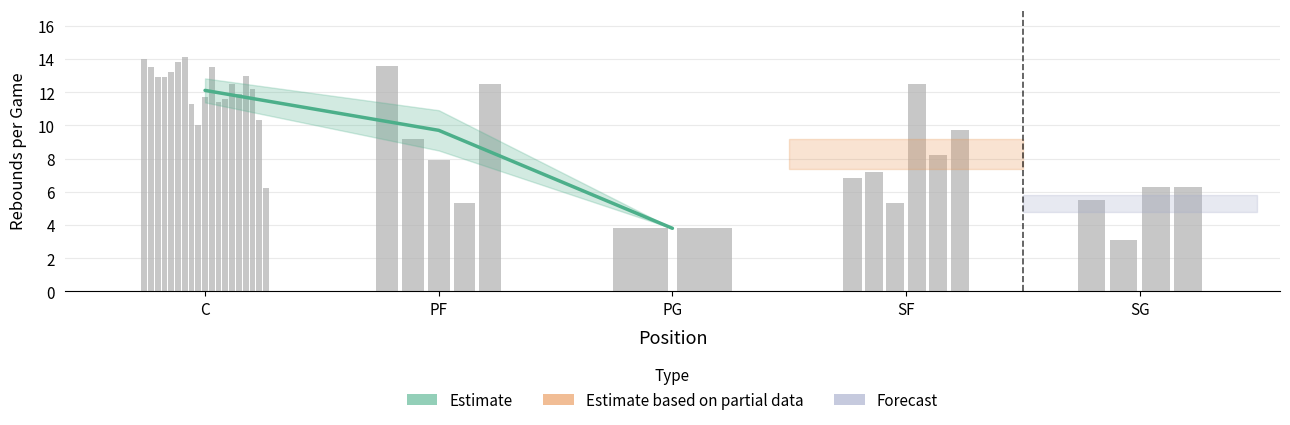

Between PF and PG, which is larger?

PF